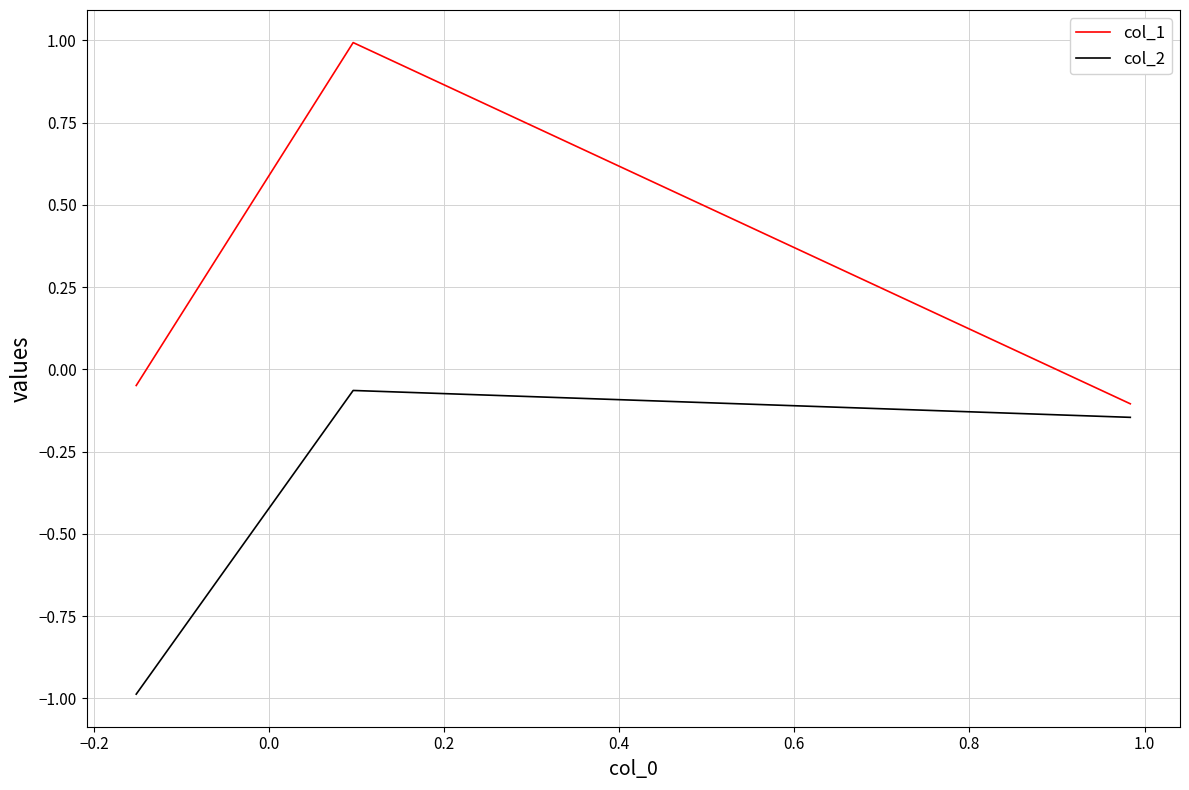

Which series has the largest range (max minus min)?

col_1